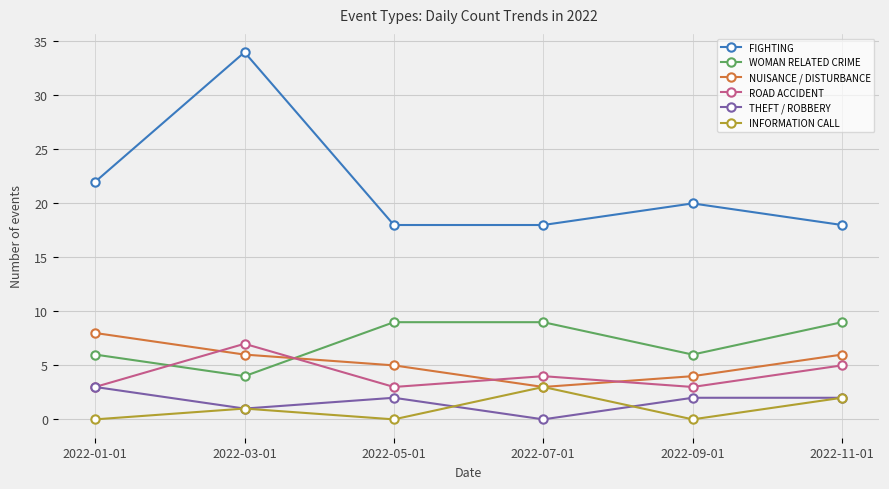

What is the maximum value for NUISANCE / DISTURBANCE?

8